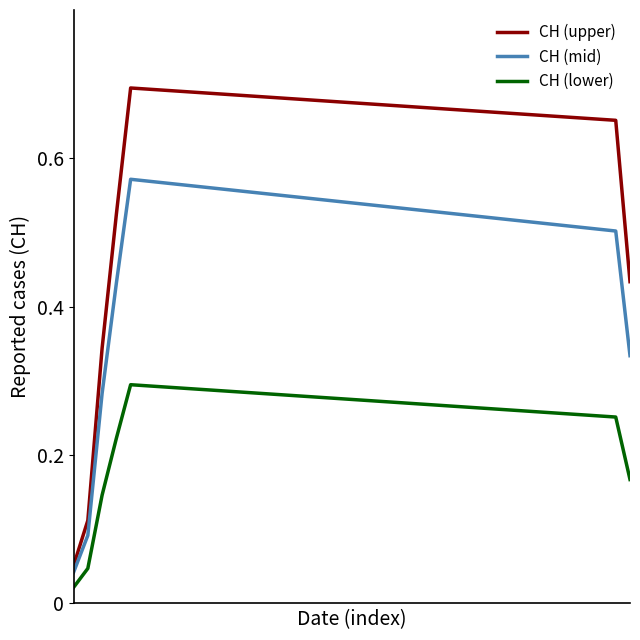

Rank the series by their average value, from highest to lowest.

CH (upper), CH (mid), CH (lower)